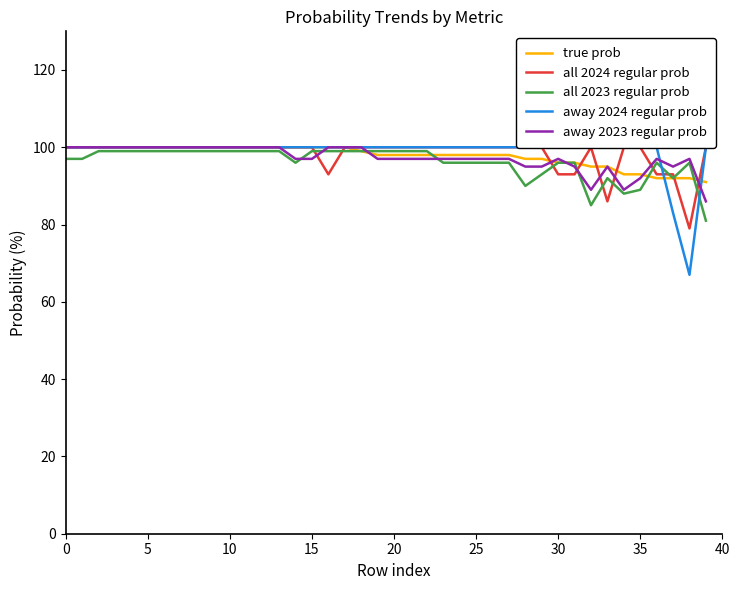

Does the chart display data point markers on the line(s)?

No